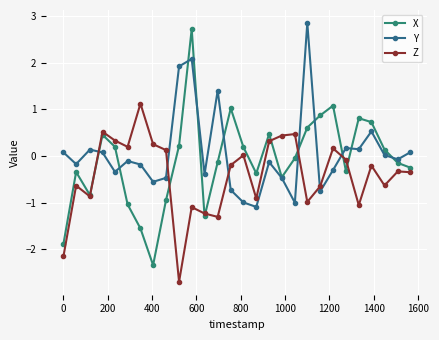

What are all the series names shown in the legend?

X, Y, Z